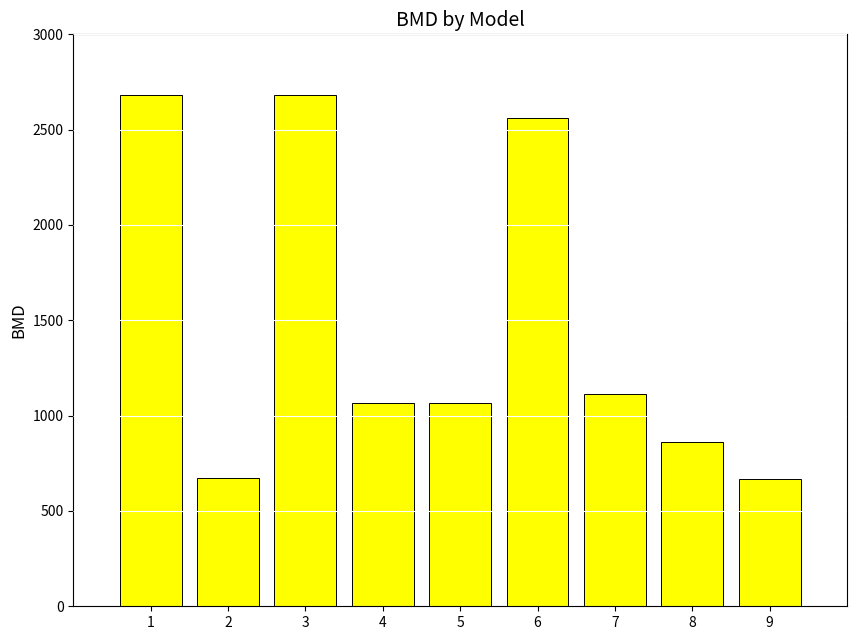

Is it true that the value at 3 is 2679.3?

True